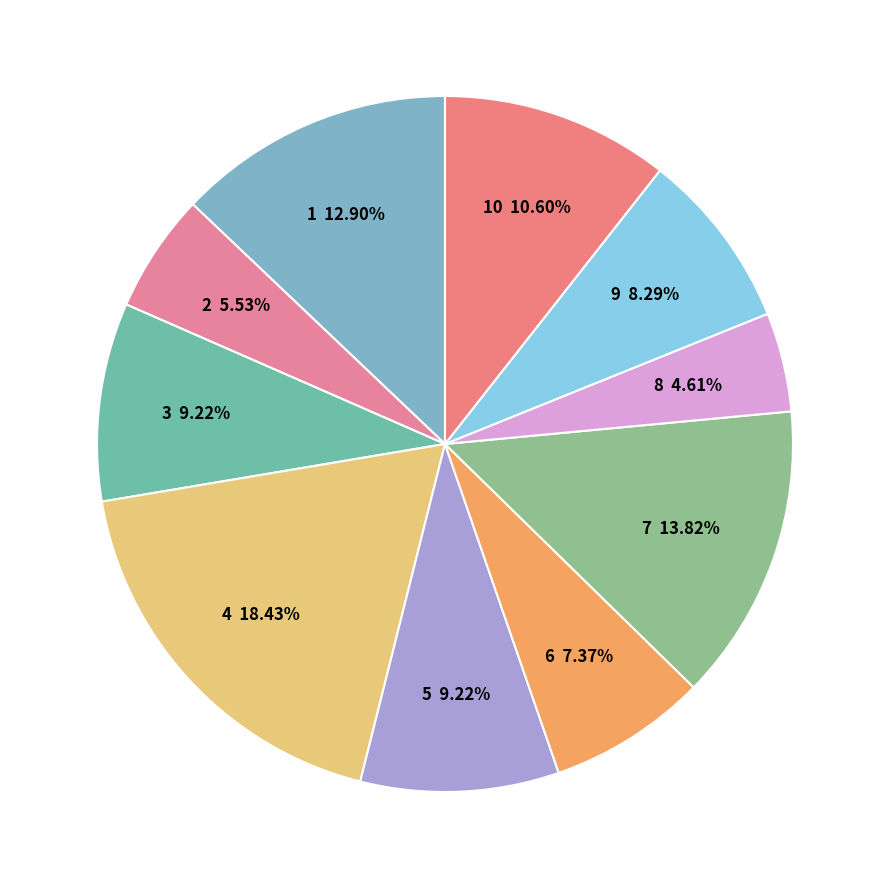

How many segments does this pie chart have?

10